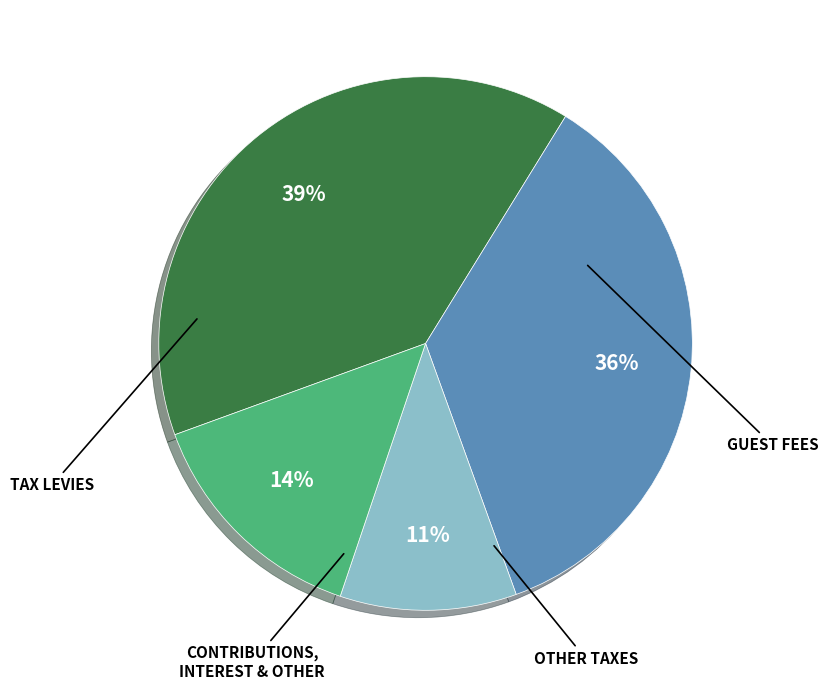

To the nearest percent, what is the average slice percentage?

25%